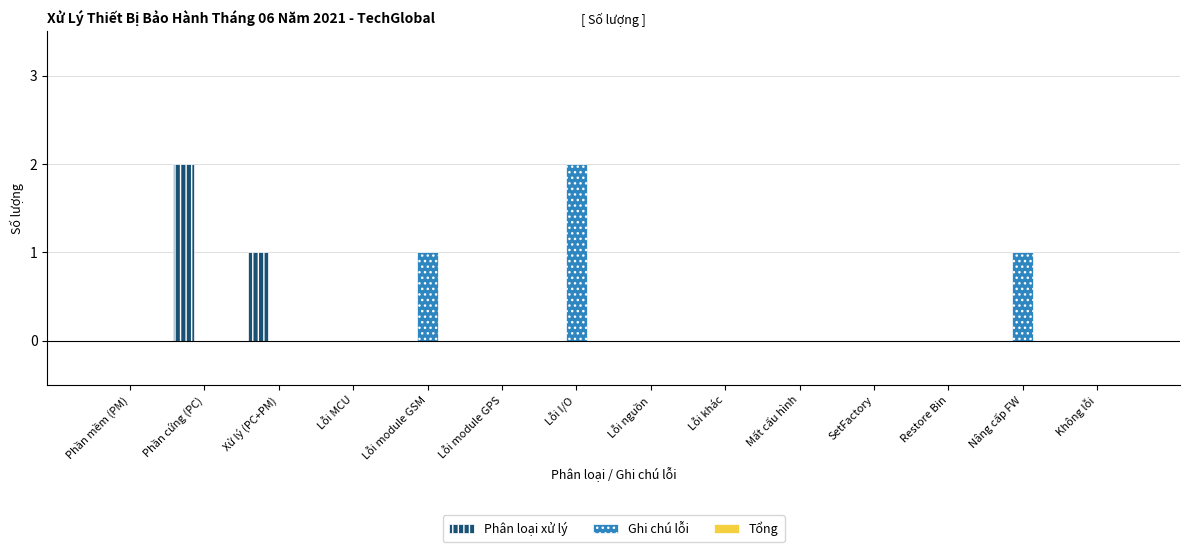

Which series changed the most between Xử lý (PC+PM) and Lỗi module GPS?

Phân loại xử lý